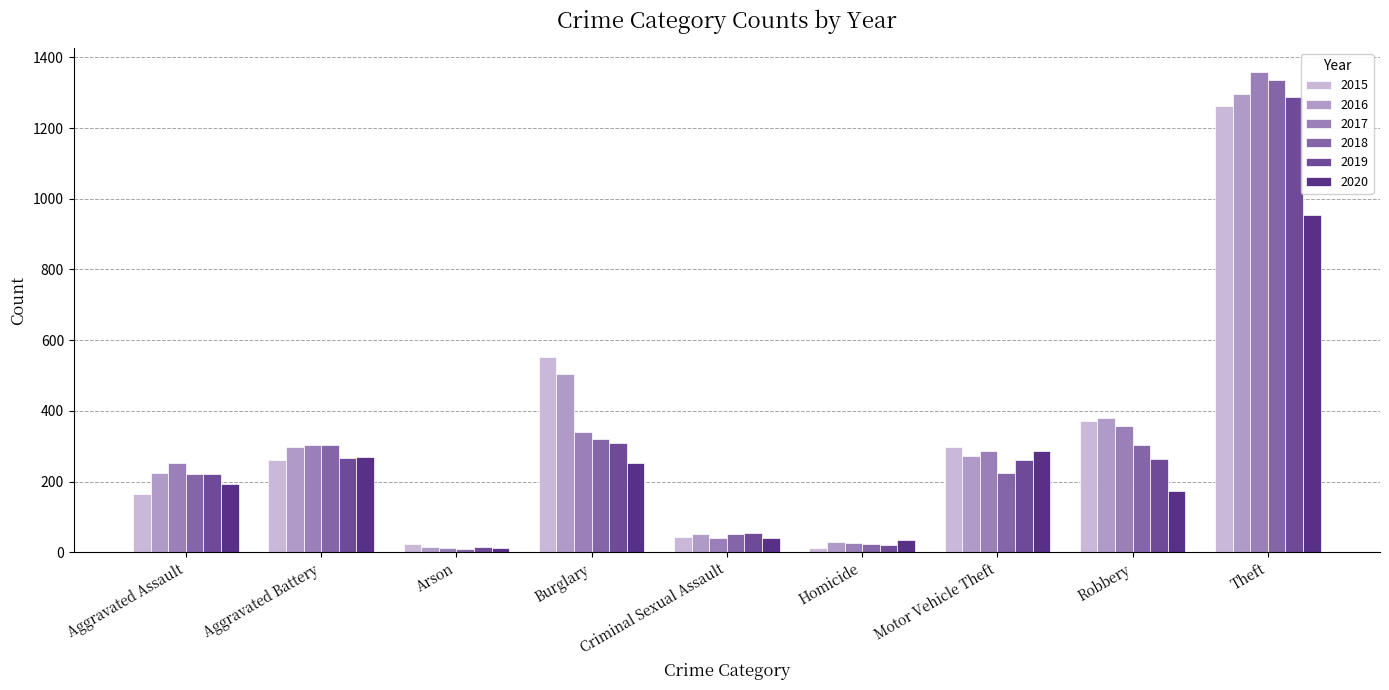

What is the value of the 2017 bar at the 9th from the left?

1359